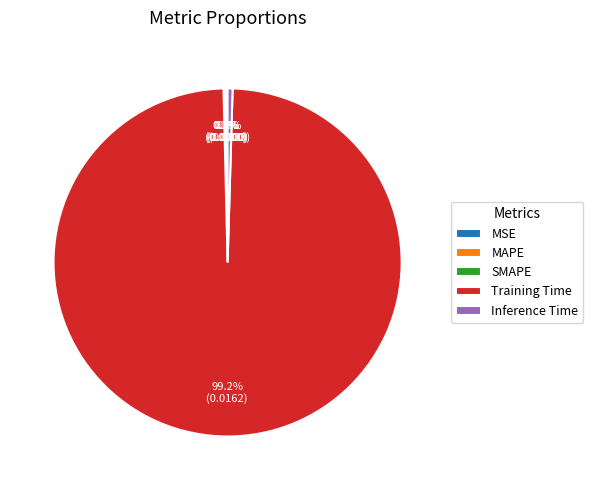

Does any single category account for the majority?

Yes